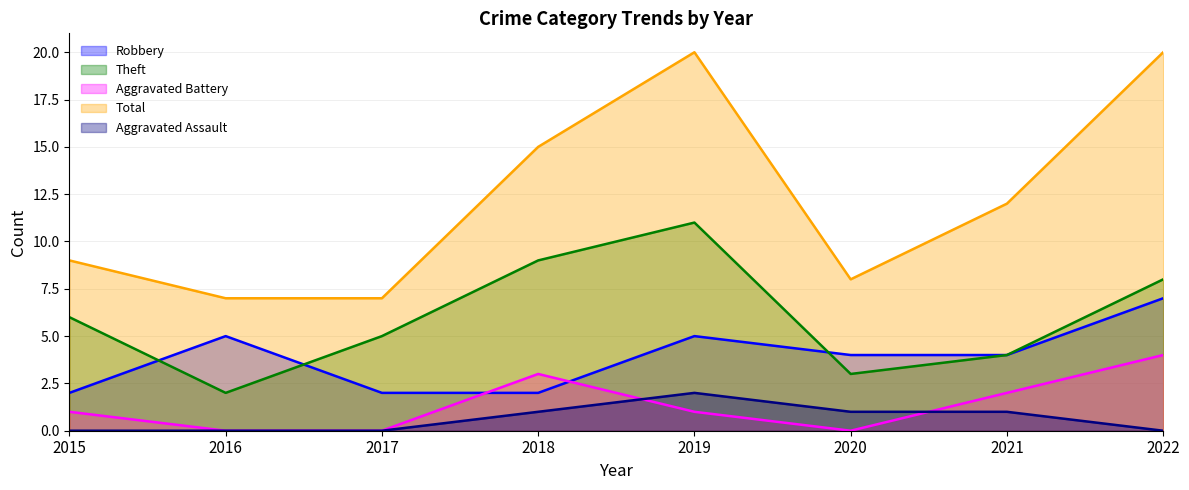

The value of Aggravated Battery at 2015 is 2. True or false?

False